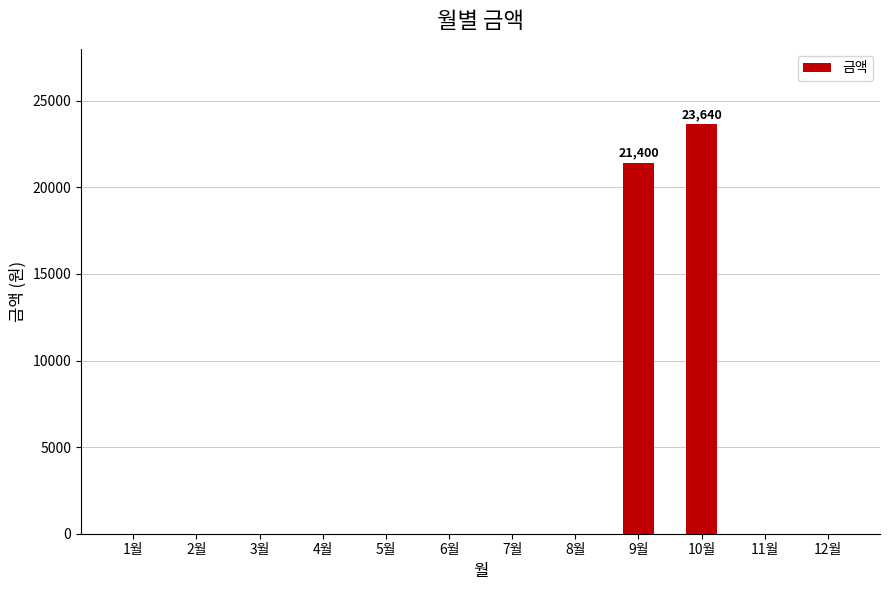

Reading left to right, extract all data points from this chart.

1월=0	2월=0	3월=0	4월=0	5월=0	6월=0	7월=0	8월=0	9월=21400	10월=23640	11월=0	12월=0